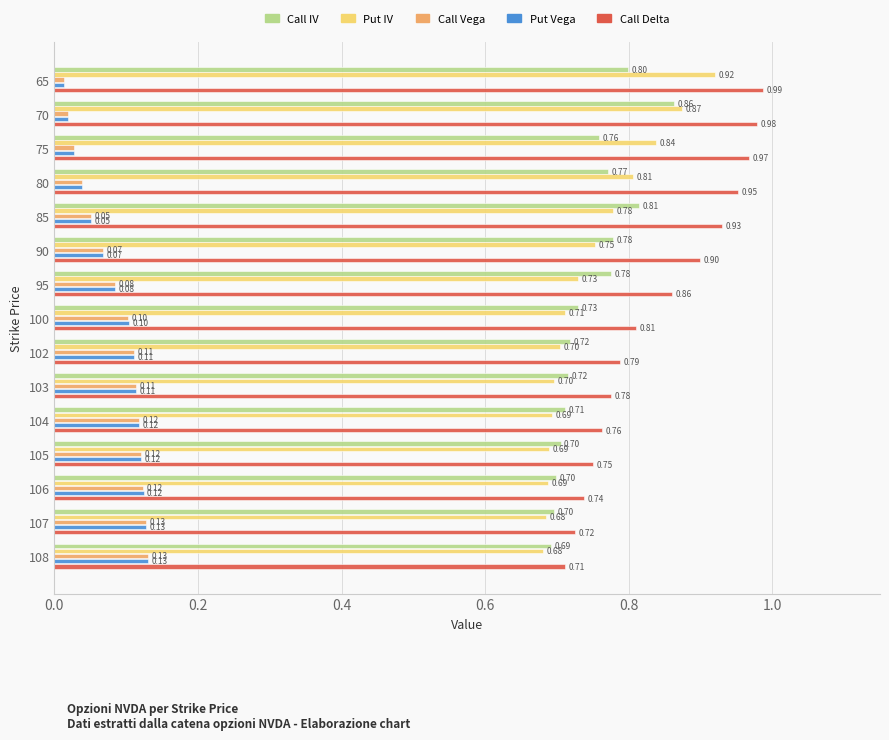

What is the difference between the highest and lowest values at 107?

0.6